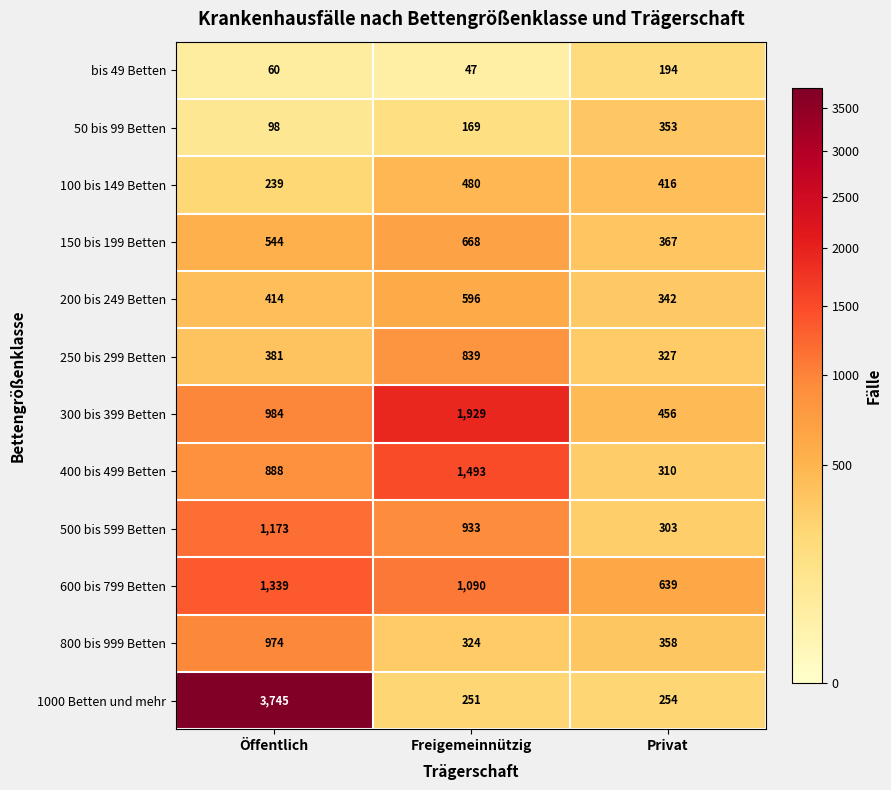

Rank the series at Freigemeinnützig from lowest to highest value.

bis 49 Betten, 50 bis 99 Betten, 1000 Betten und mehr, 800 bis 999 Betten, 100 bis 149 Betten, 200 bis 249 Betten, 150 bis 199 Betten, 250 bis 299 Betten, 500 bis 599 Betten, 600 bis 799 Betten, 400 bis 499 Betten, 300 bis 399 Betten